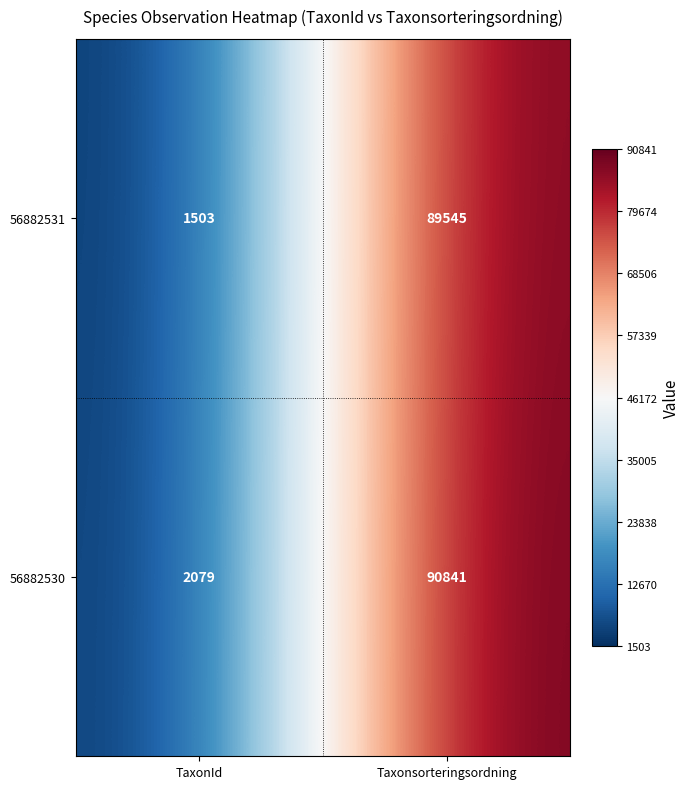

Rank the series by their maximum value, from highest to lowest.

56882530, 56882531